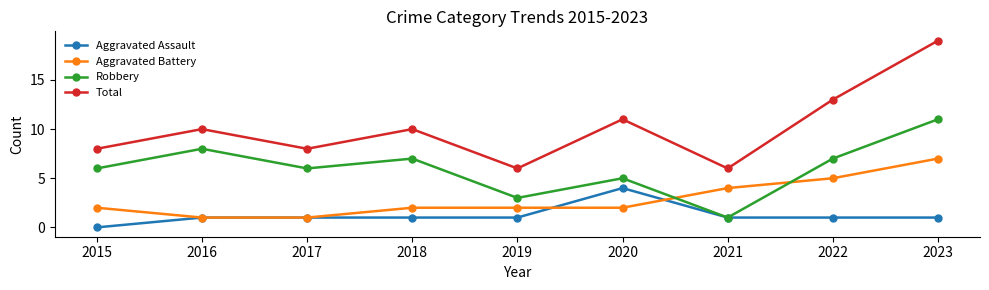

The value of Robbery at 2019 is 1. True or false?

False